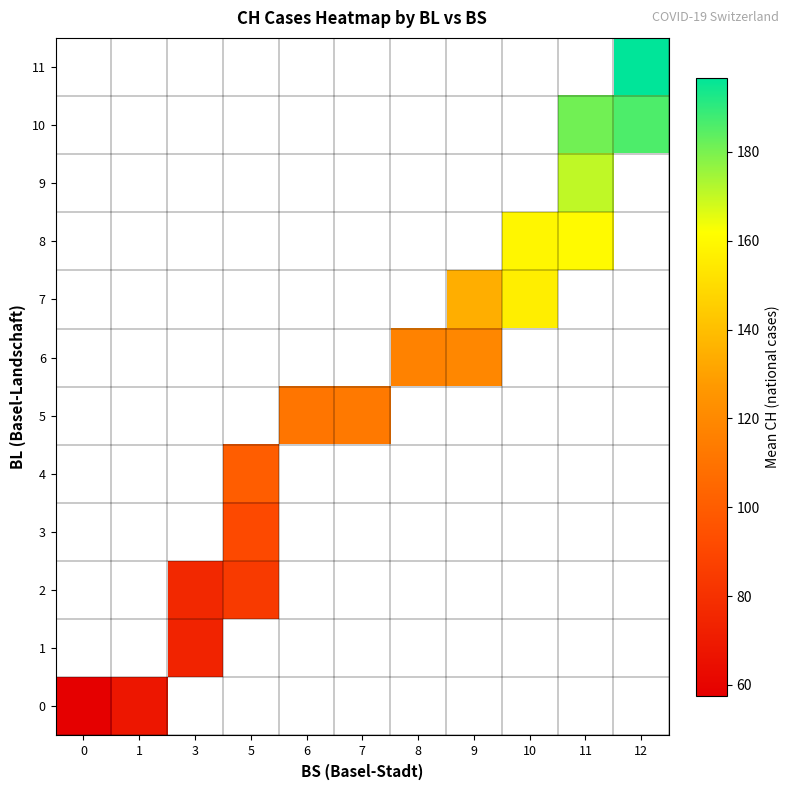

What is the minimum value shown in the chart?

57.6